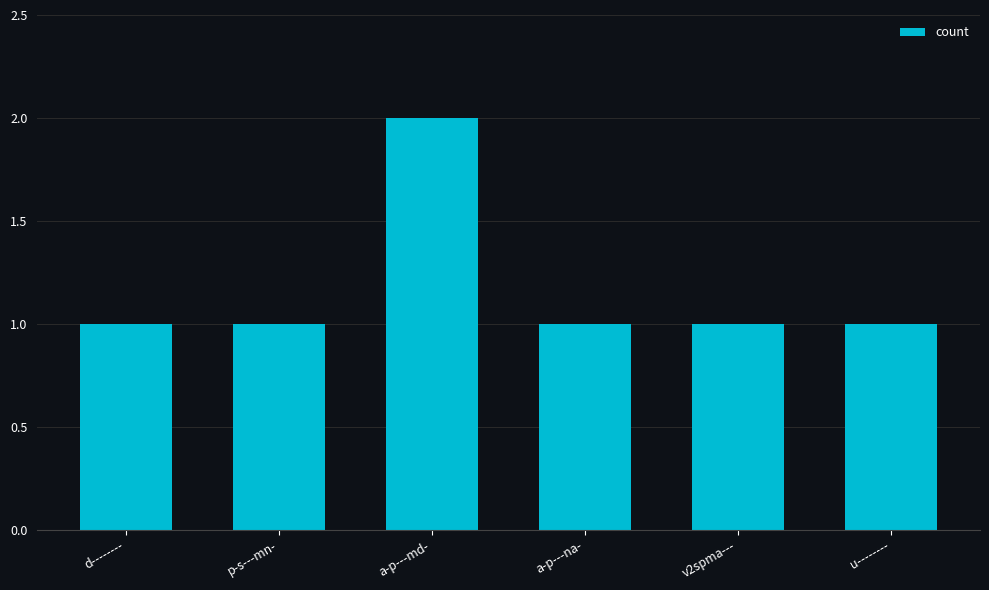

True or false: the data shows 1 at a-p---na-.

True